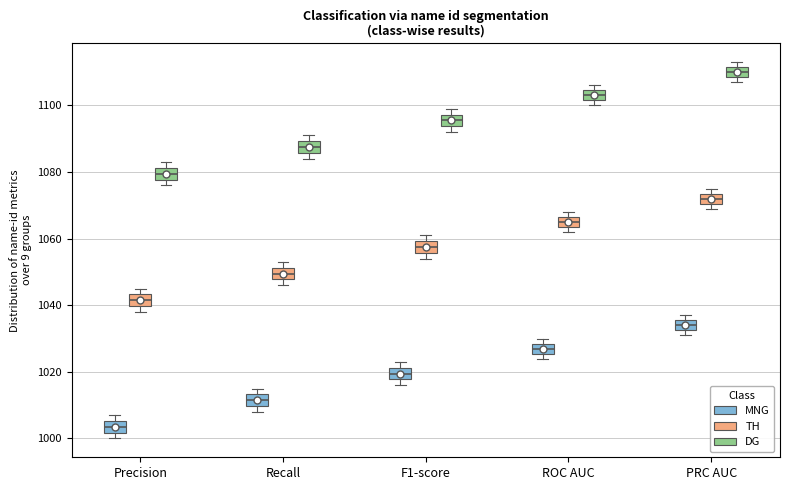

Reading left to right, transcribe this box plot: for each box, give where its median line is, the range the box spans, and where its two whiskers end, as read against the y-axis. The values are not printed on the chart, so give them approximately, as read against the axis.

Precision (MNG): median 1004, box 1002 to 1006, whiskers 1000 to 1008
Precision (TH): median 1042, box 1040 to 1044, whiskers 1038 to 1046
Precision (DG): median 1080, box 1078 to 1082, whiskers 1076 to 1084
Recall (MNG): median 1012, box 1010 to 1014, whiskers 1008 to 1016
Recall (TH): median 1050, box 1048 to 1052, whiskers 1046 to 1054
Recall (DG): median 1088, box 1086 to 1090, whiskers 1084 to 1092
F1-score (MNG): median 1020, box 1018 to 1022, whiskers 1016 to 1024
F1-score (TH): median 1058, box 1056 to 1060, whiskers 1054 to 1062
F1-score (DG): median 1096, box 1094 to 1098, whiskers 1092 to 1100
ROC AUC (MNG): median 1028 (inside the box), box 1026 to 1028, whiskers 1024 to 1030
ROC AUC (TH): median 1066 (inside the box), box 1064 to 1066, whiskers 1062 to 1068
ROC AUC (DG): median 1104 (inside the box), box 1102 to 1104, whiskers 1100 to 1106
PRC AUC (MNG): median 1034, box 1032 to 1036, whiskers 1032 (just below the box's lower edge) to 1038
PRC AUC (TH): median 1072, box 1070 to 1074, whiskers 1070 (just below the box's lower edge) to 1076
PRC AUC (DG): median 1110, box 1108 to 1112, whiskers 1108 (just below the box's lower edge) to 1114